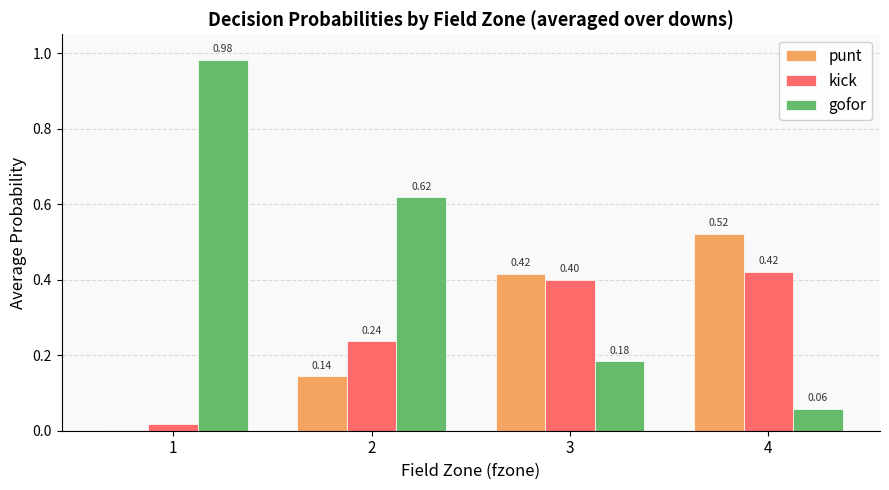

Is the value of punt at 1 greater than the value of kick at 3?

No